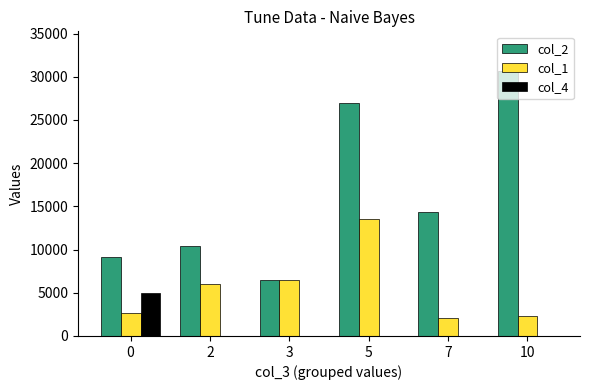

How many values in the col_1 series exceed 5980?

3